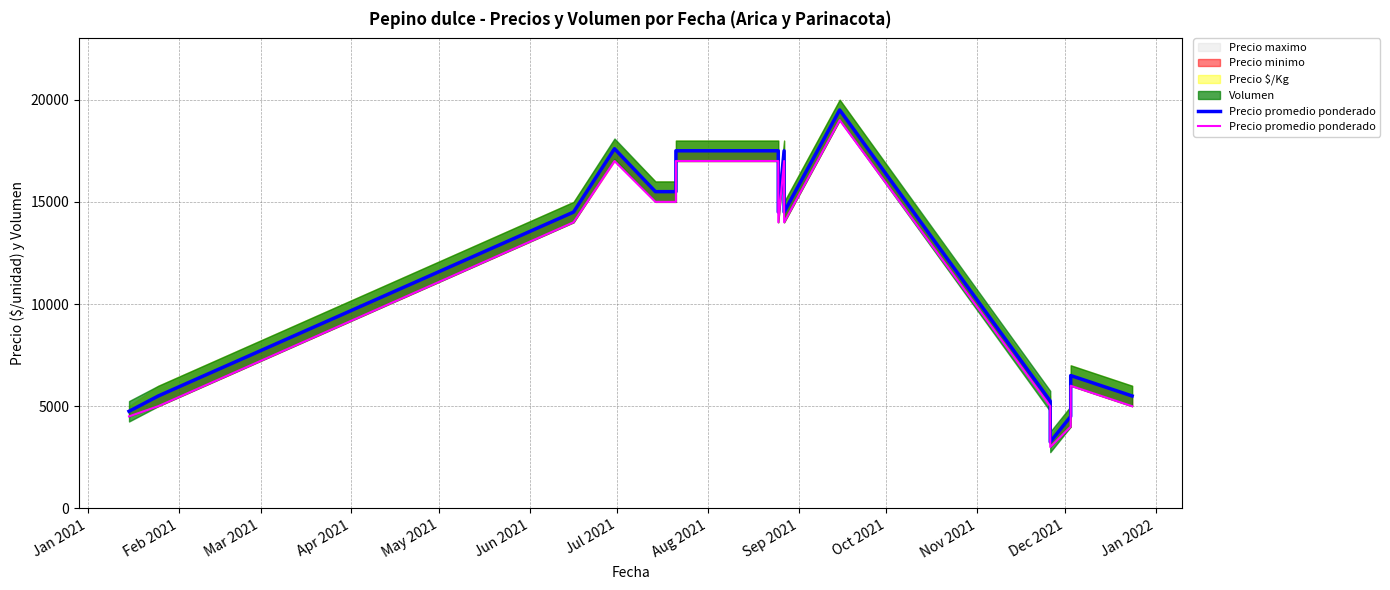

The value at 14 is 2171. True or false?

False